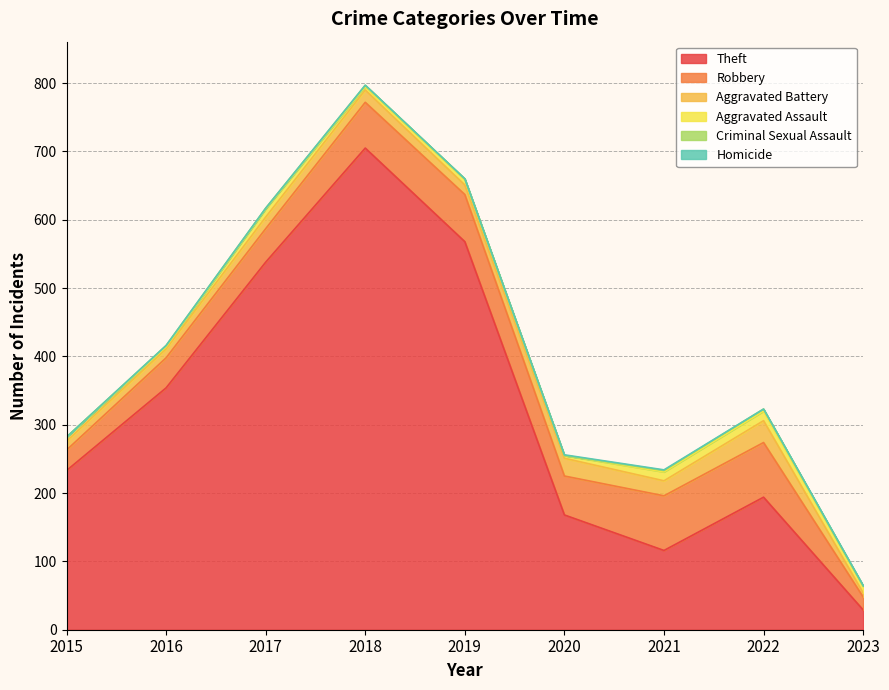

True or false: Criminal Sexual Assault and Theft cross at least once.

False